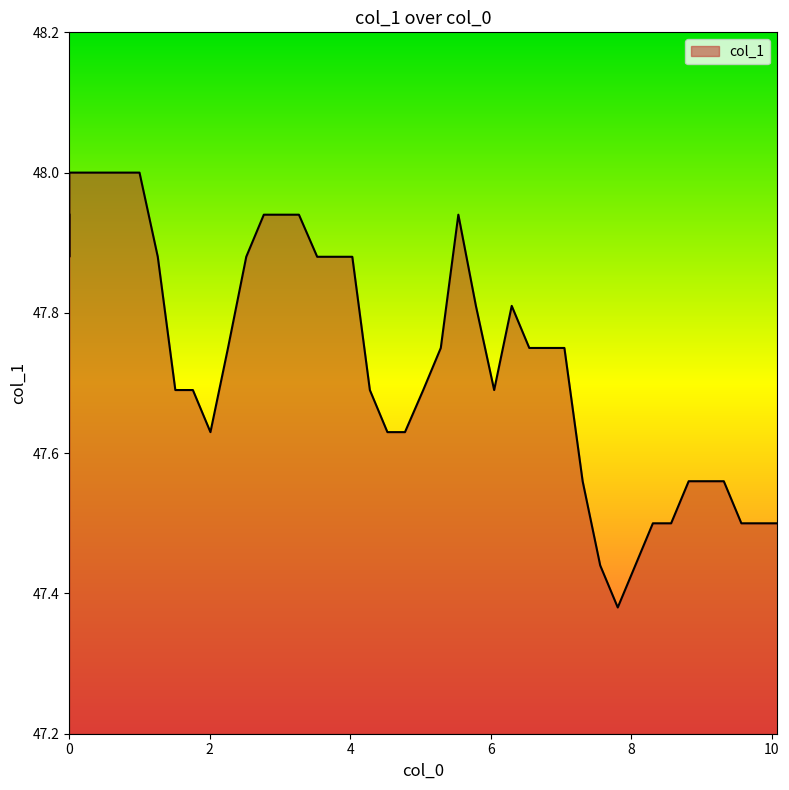

Reading right to left, what are all the values shown in this chart?

47.5	47.5	47.5	47.6	47.6	47.6	47.5	47.5	47.4	47.4	47.4	47.6	47.8	47.8	47.8	47.8	47.7	47.8	47.9	47.8	47.7	47.6	47.6	47.7	47.9	47.9	47.9	47.9	47.9	47.9	47.9	47.8	47.6	47.7	47.7	47.9	48.0	48.0	47.9	47.9